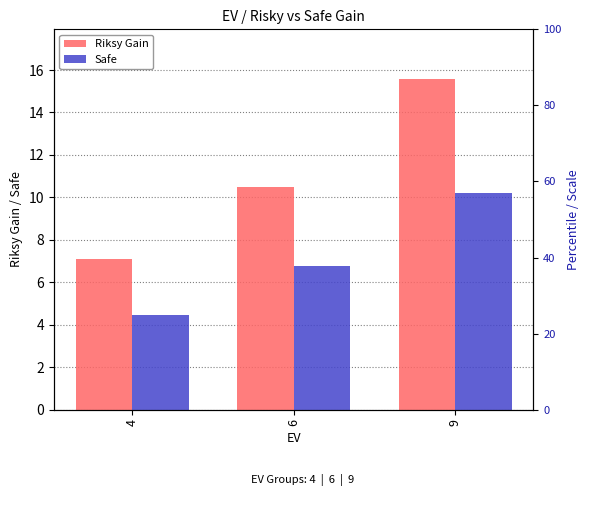

What is the average value of the Riksy Gain series?

11.1